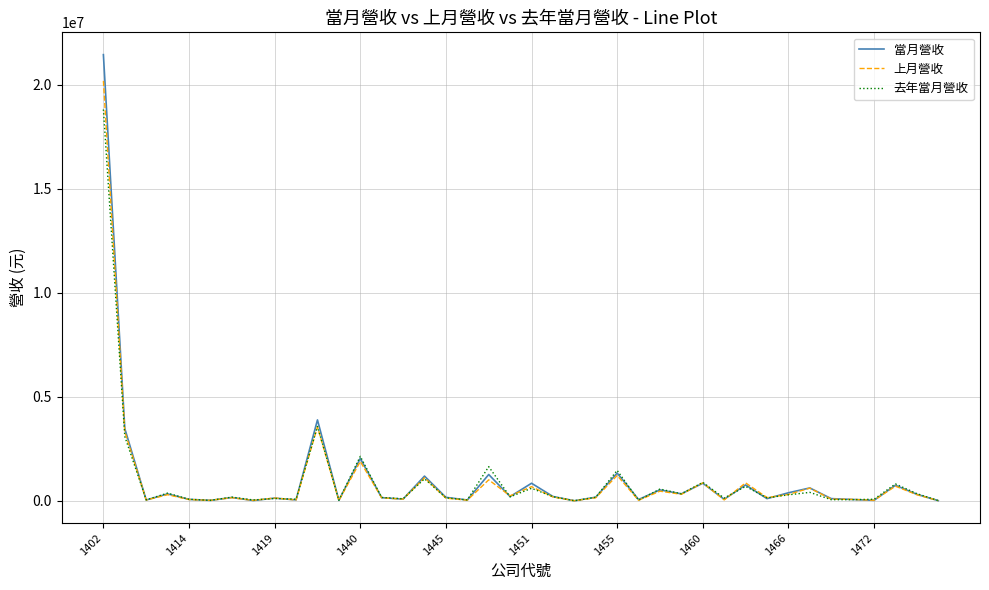

Which series has the widest spread of values?

當月營收